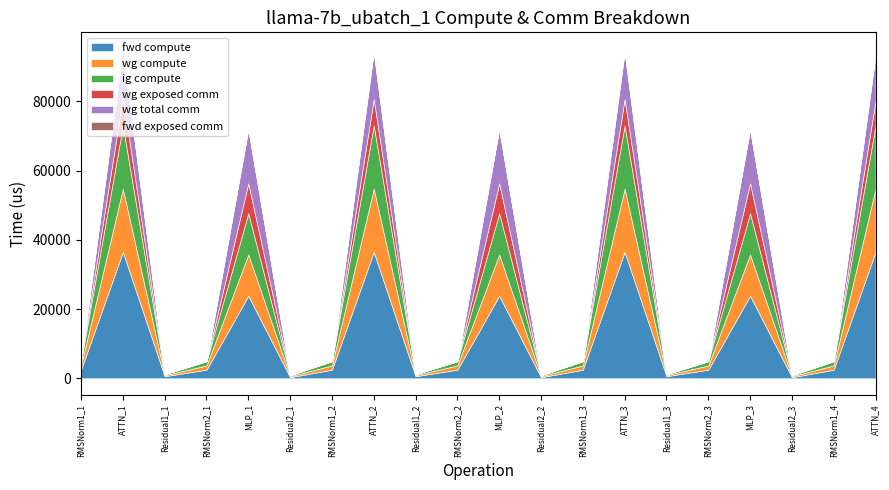

Rank the categories by ig compute value from lowest to highest.

Residual1_1, Residual2_1, Residual1_2, Residual2_2, Residual1_3, Residual2_3, RMSNorm1_1, RMSNorm2_1, RMSNorm1_2, RMSNorm2_2, RMSNorm1_3, RMSNorm2_3, RMSNorm1_4, MLP_1, MLP_2, MLP_3, ATTN_1, ATTN_2, ATTN_3, ATTN_4